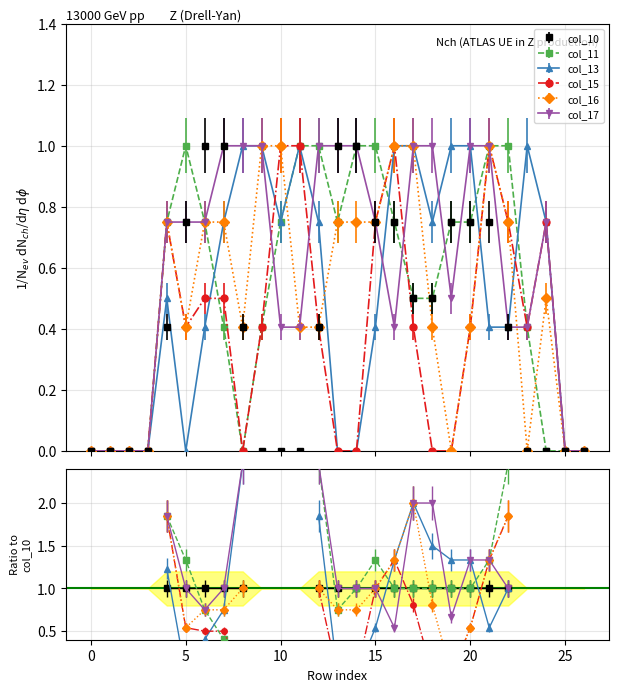

True or false: col_15 and col_16 cross at least once.

False